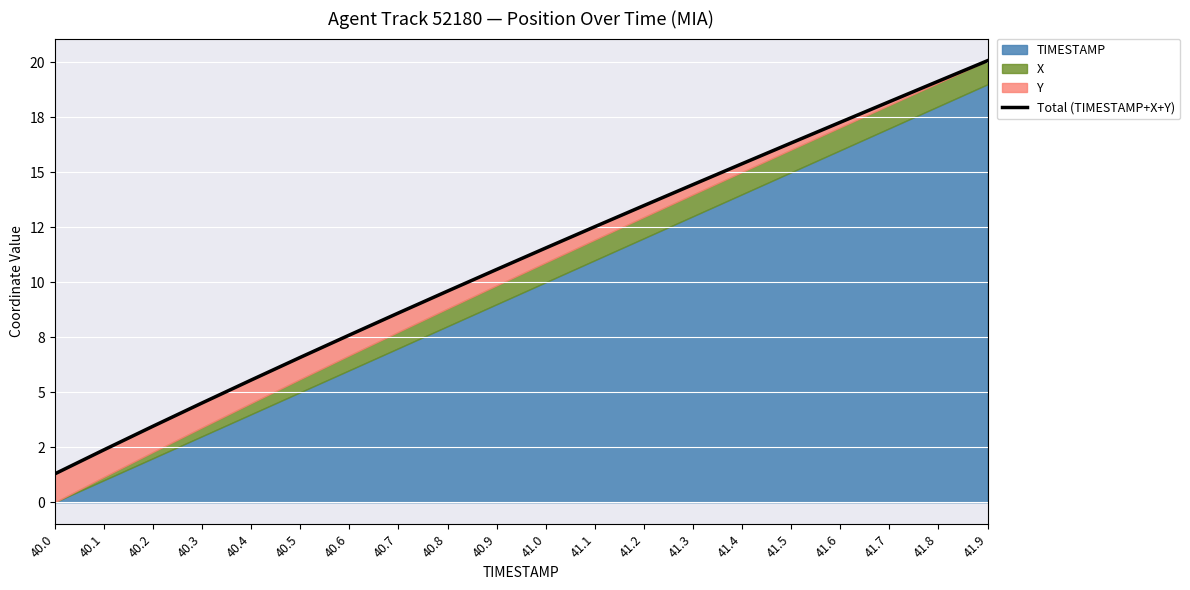

Reading right to left, extract all data points from this chart.

20.1	19.1	18.2	17.3	16.3	15.4	14.4	13.5	12.5	11.6	10.6	9.6	8.6	7.6	6.6	5.6	4.5	3.5	2.4	1.3